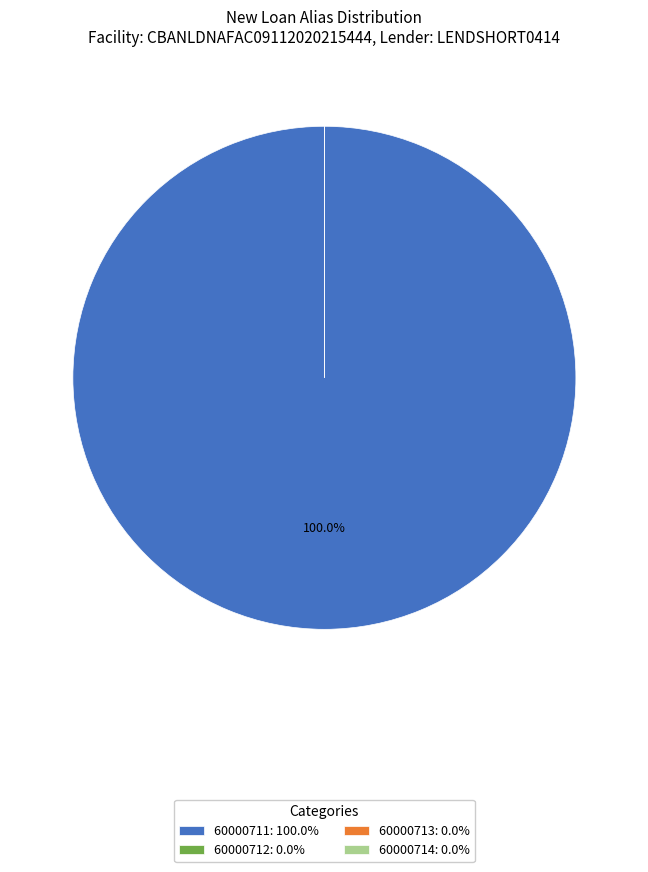

How many segments does this pie chart have?

4